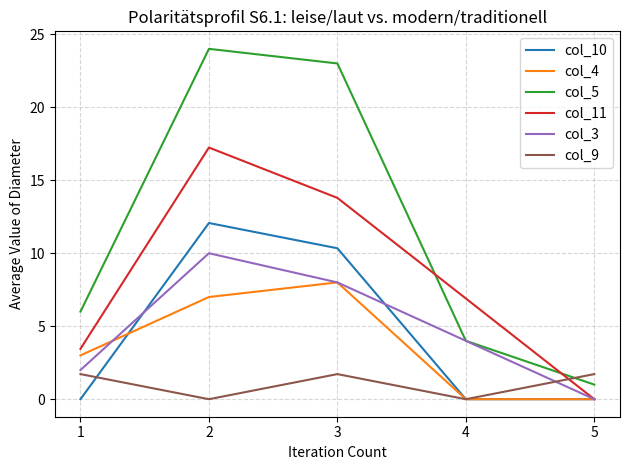

True or false: col_4 and col_5 intersect in this chart.

False